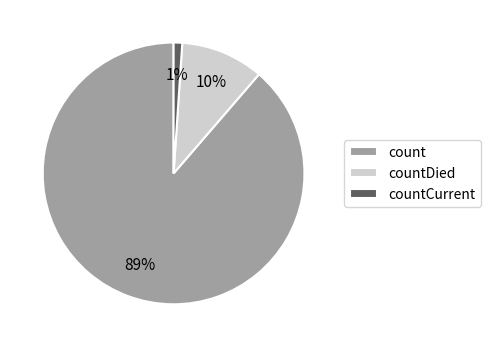

To the nearest percent, what is the combined percentage of countDied and count?

99%